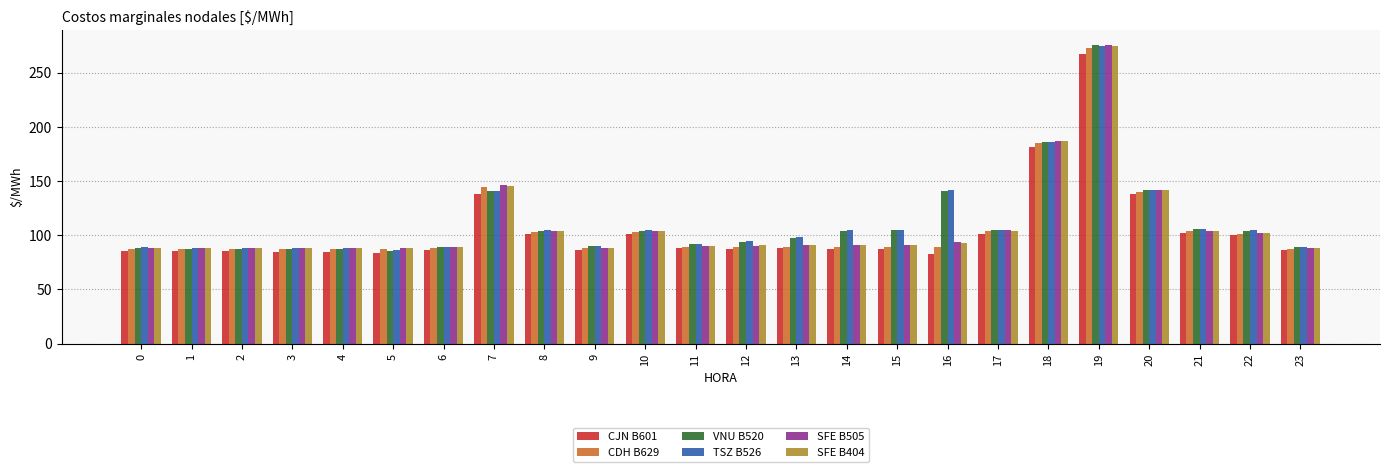

What is the sum of all VNU B520 values?

2692.4